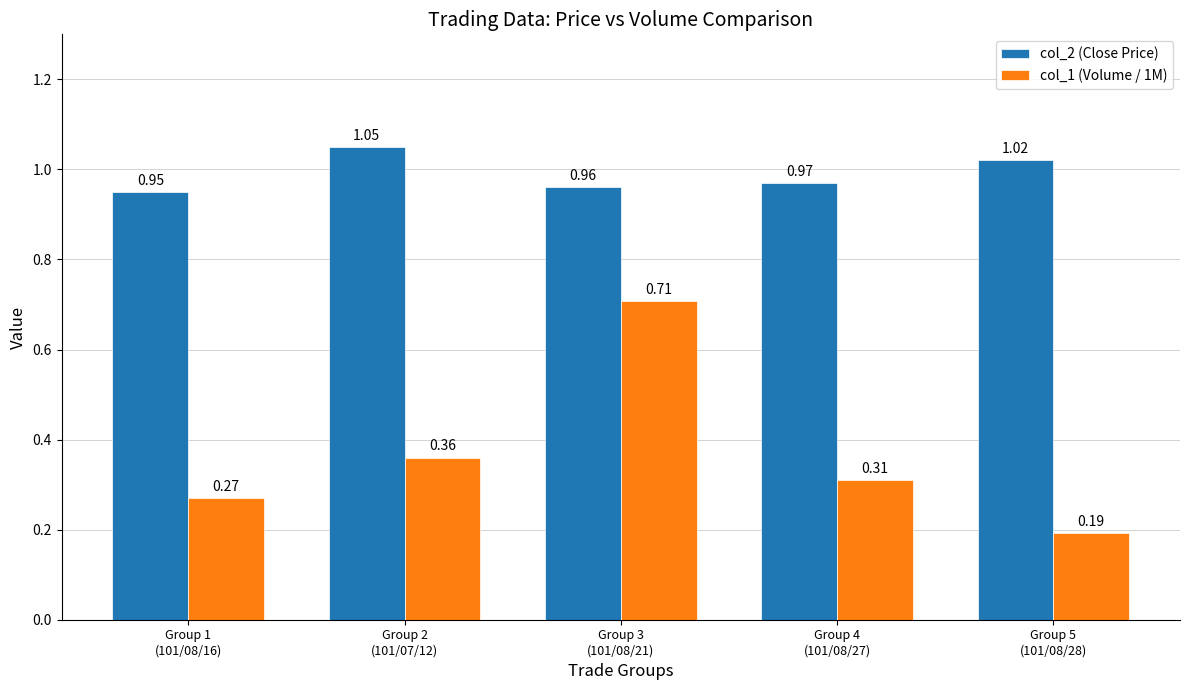

What is the sum of all col_1 (Volume / 1M) values?

1.8